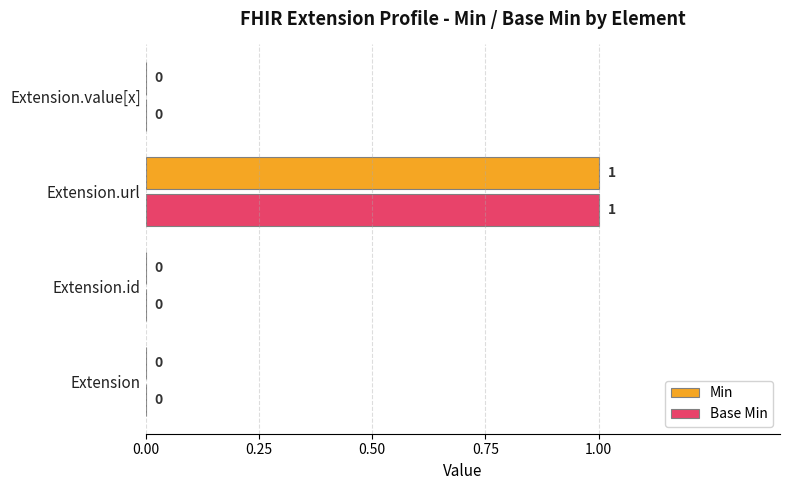

What is the sum of all Min values?

1